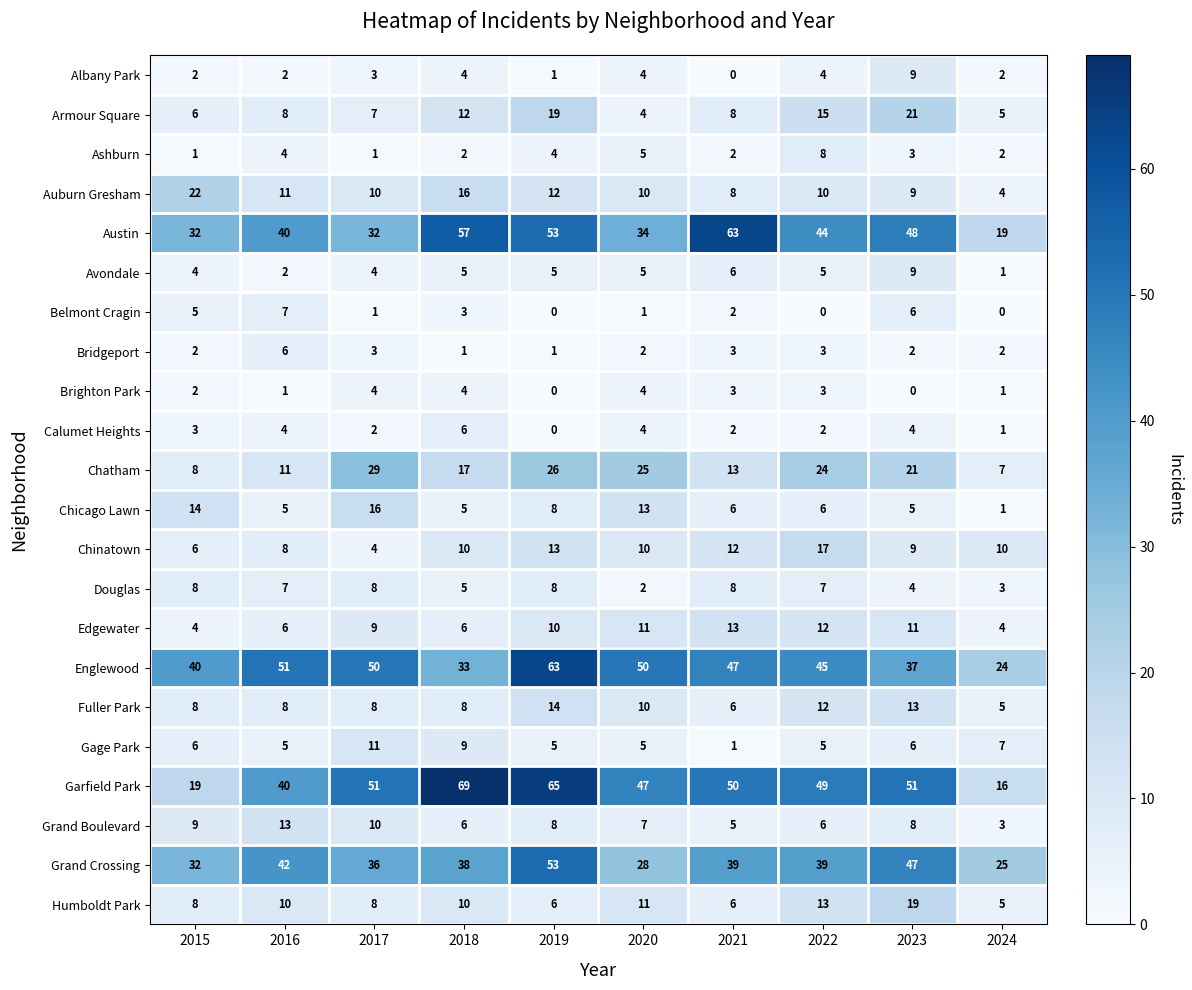

The Douglas series shows 12 at 2019. True or false?

False